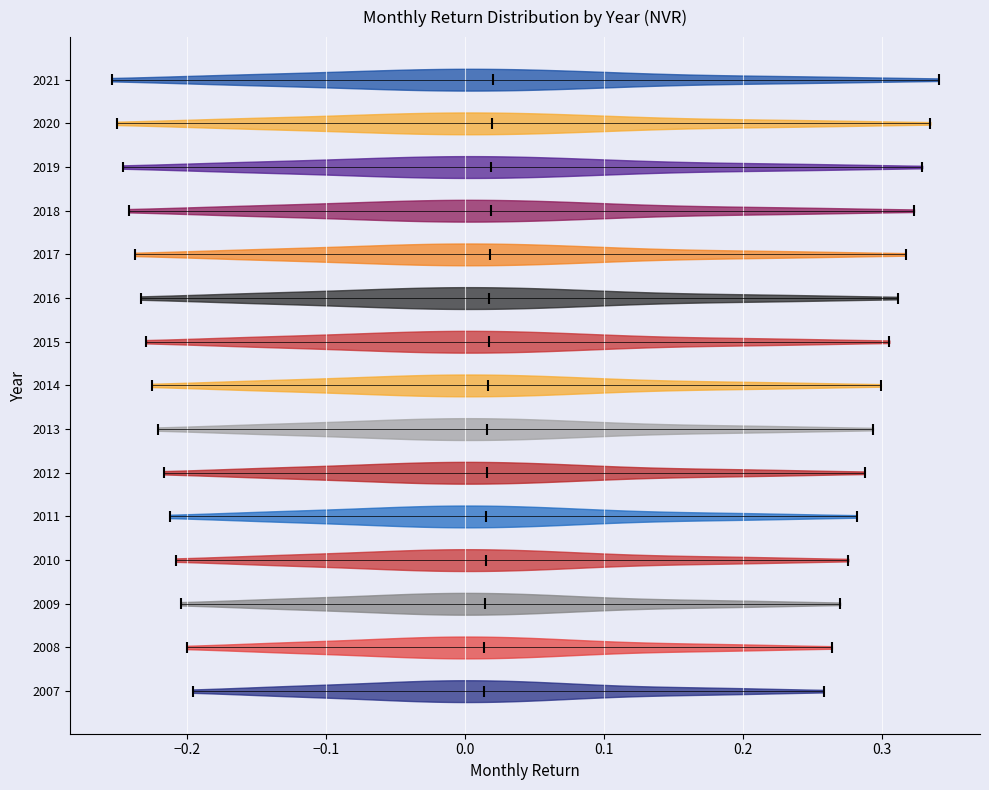

Reading bottom to top, read every violin against the x-axis: where its median line is, and the lowest and highest points it reaches. The values are not printed on the chart, so give them approximately, as read against the axis.

2007: median line 0.01, lowest point -0.20, highest point 0.26
2008: median line 0.01, lowest point -0.20, highest point 0.26
2009: median line 0.01, lowest point -0.20, highest point 0.27
2010: median line 0.01, lowest point -0.21, highest point 0.28
2011: median line 0.02, lowest point -0.21, highest point 0.28
2012: median line 0.02, lowest point -0.22, highest point 0.29
2013: median line 0.02, lowest point -0.22, highest point 0.29
2014: median line 0.02, lowest point -0.23, highest point 0.30
2015: median line 0.02, lowest point -0.23, highest point 0.31
2016: median line 0.02, lowest point -0.23, highest point 0.31
2017: median line 0.02, lowest point -0.24, highest point 0.32
2018: median line 0.02, lowest point -0.24, highest point 0.32
2019: median line 0.02, lowest point -0.25, highest point 0.33
2020: median line 0.02, lowest point -0.25, highest point 0.33
2021: median line 0.02, lowest point -0.25, highest point 0.34